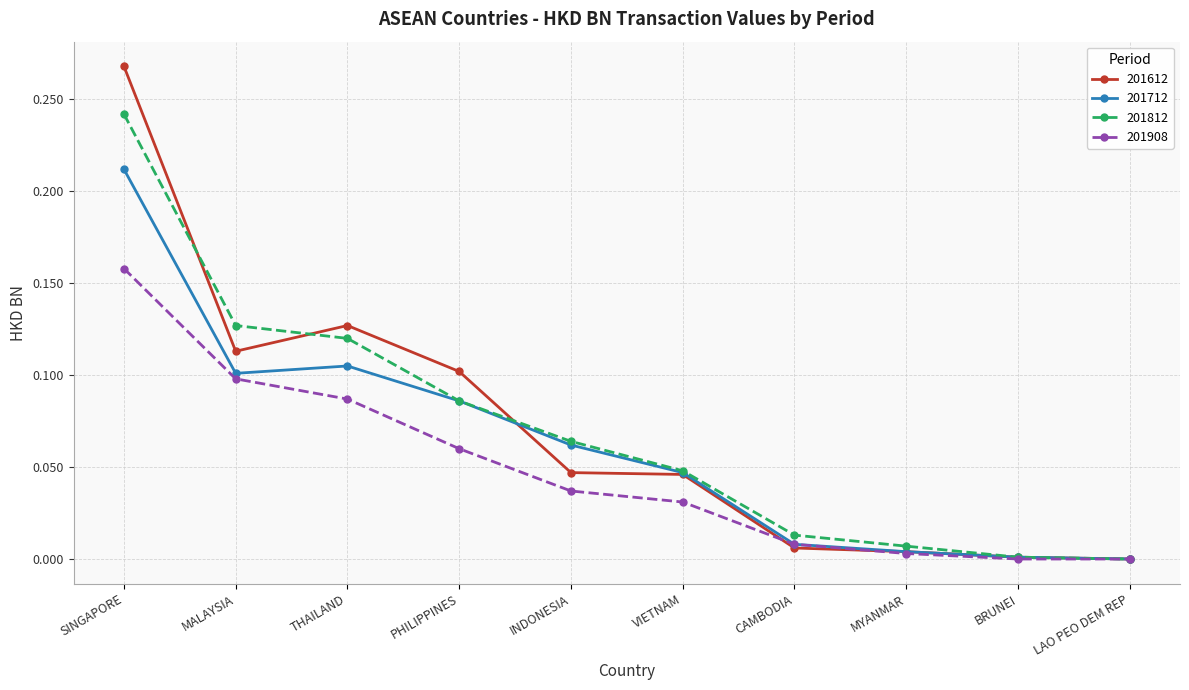

What is the total value across all series at THAILAND?

0.4